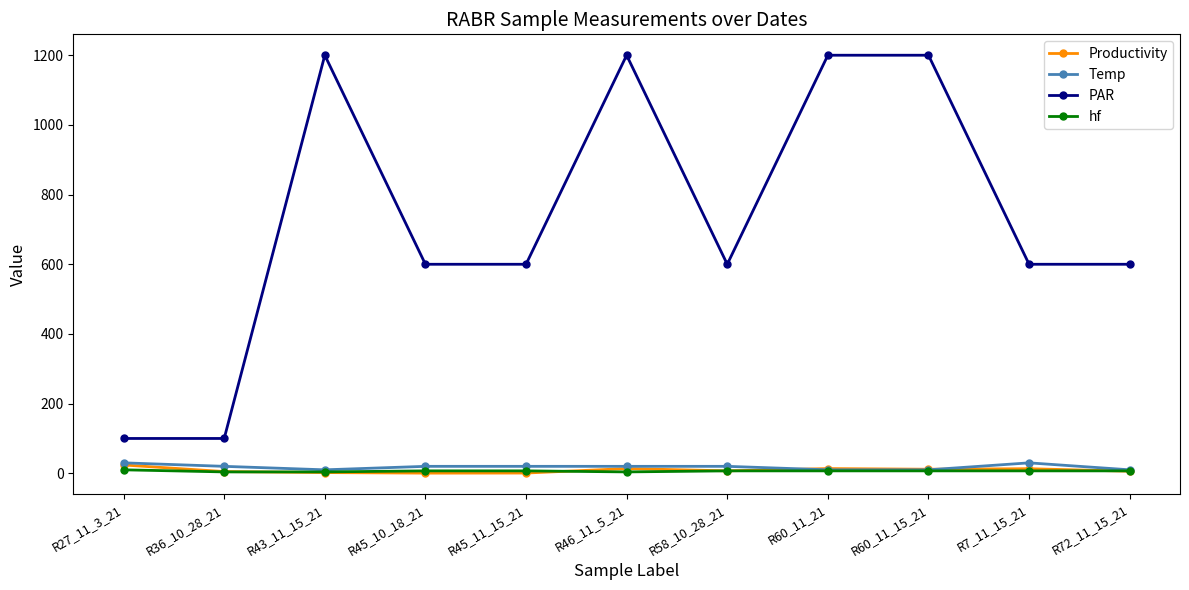

What is the total value across all series at R60_11_15_21?

1228.7